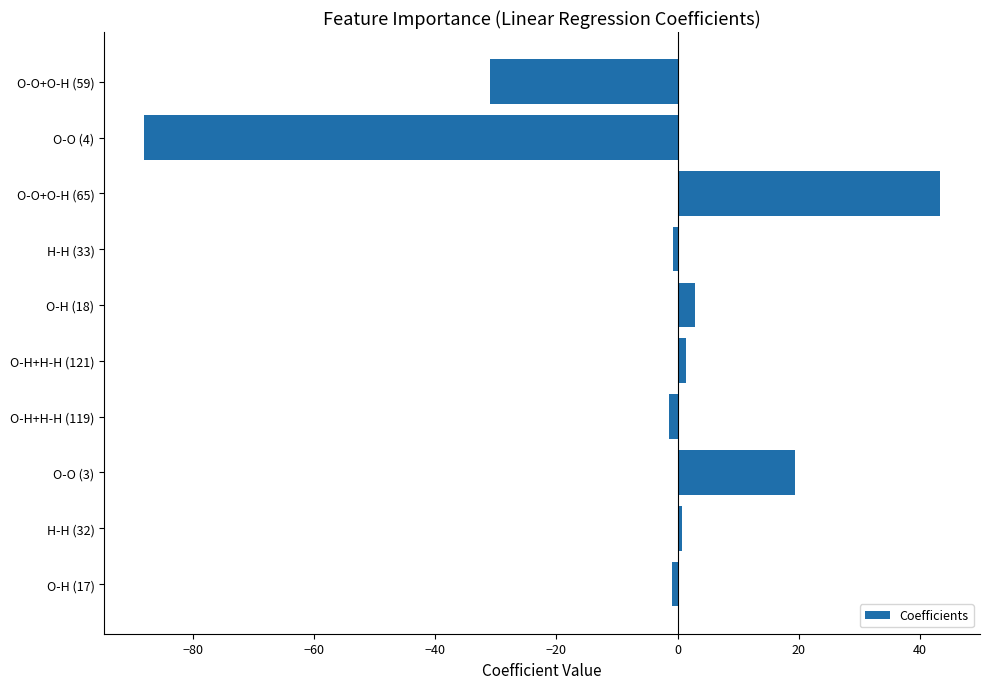

What is the change in value from O-O (3) to O-O (4)?

-107.5